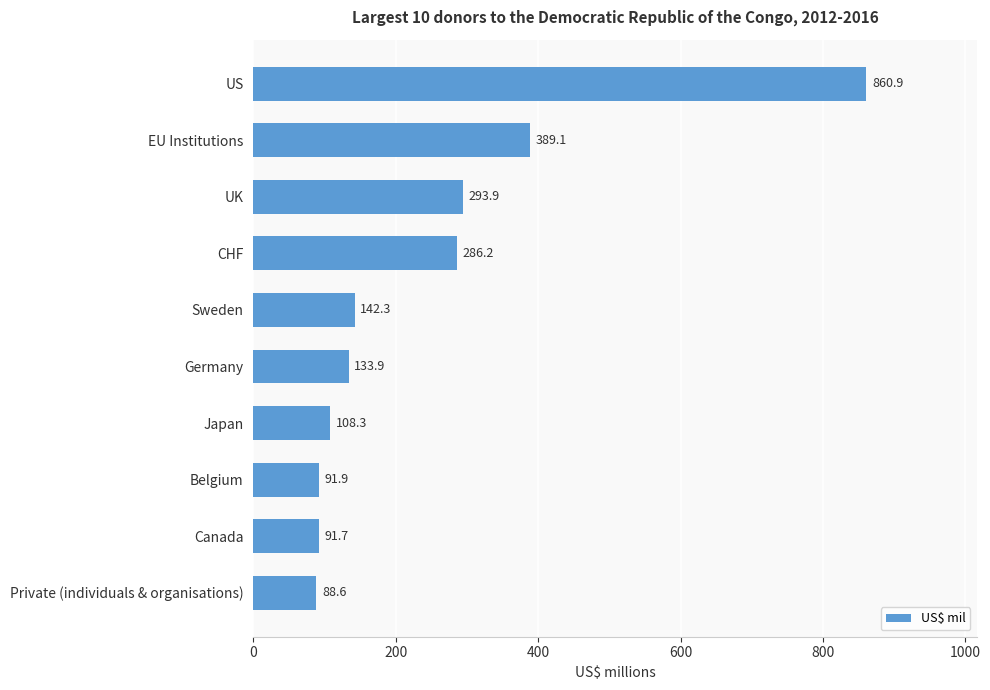

The value at EU Institutions is 542.2. True or false?

False